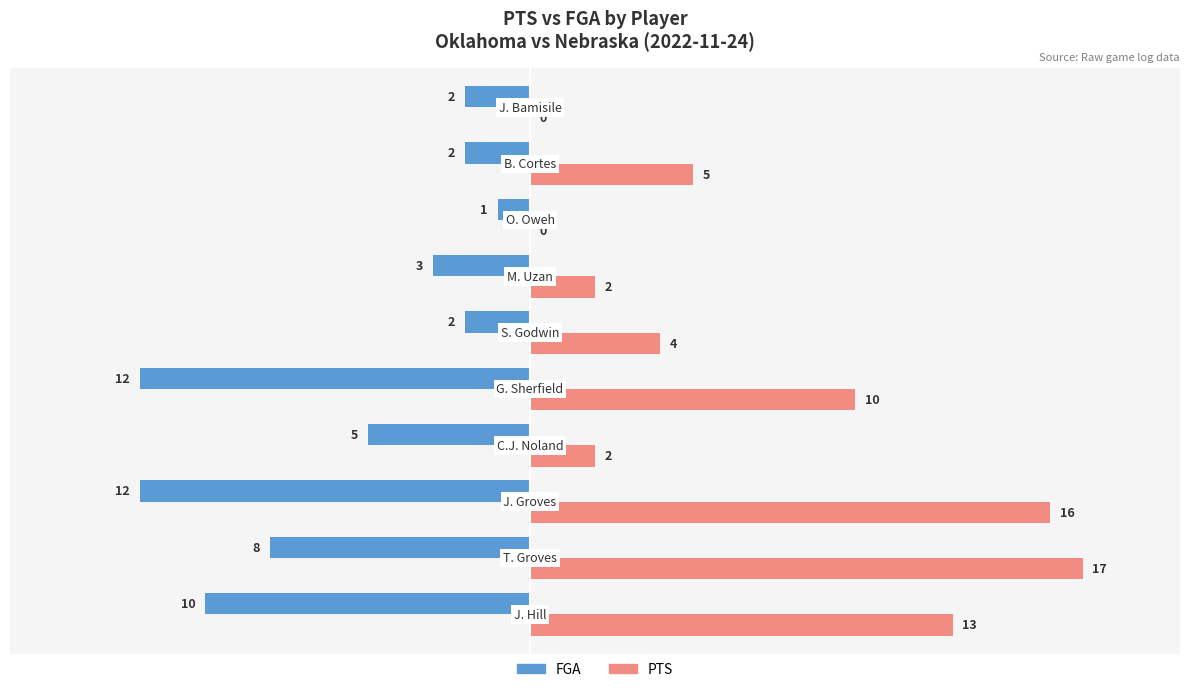

Which series has the largest total across all categories?

PTS